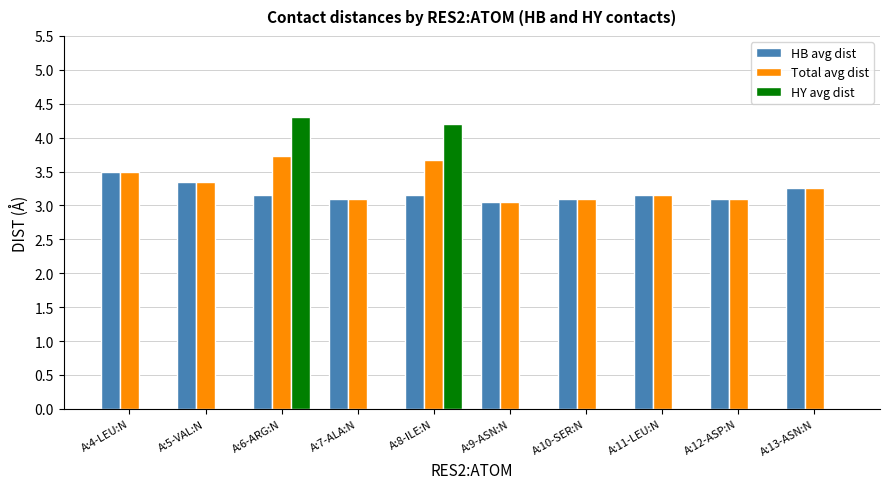

At which category does the chart reach its peak across all series?

A:6-ARG:N